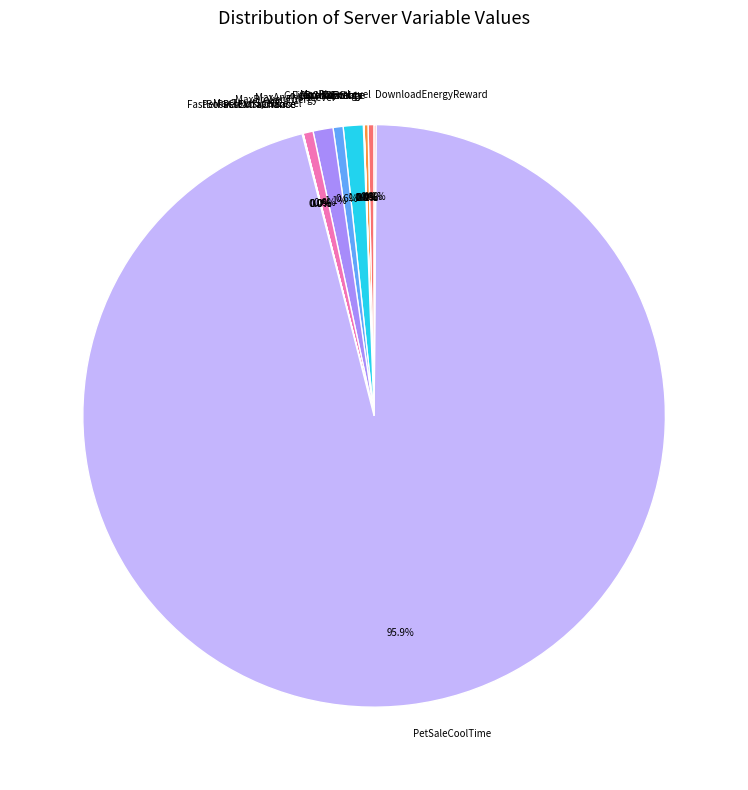

What percentage is NOT represented by MaxBrokenEnergy?

98.9%